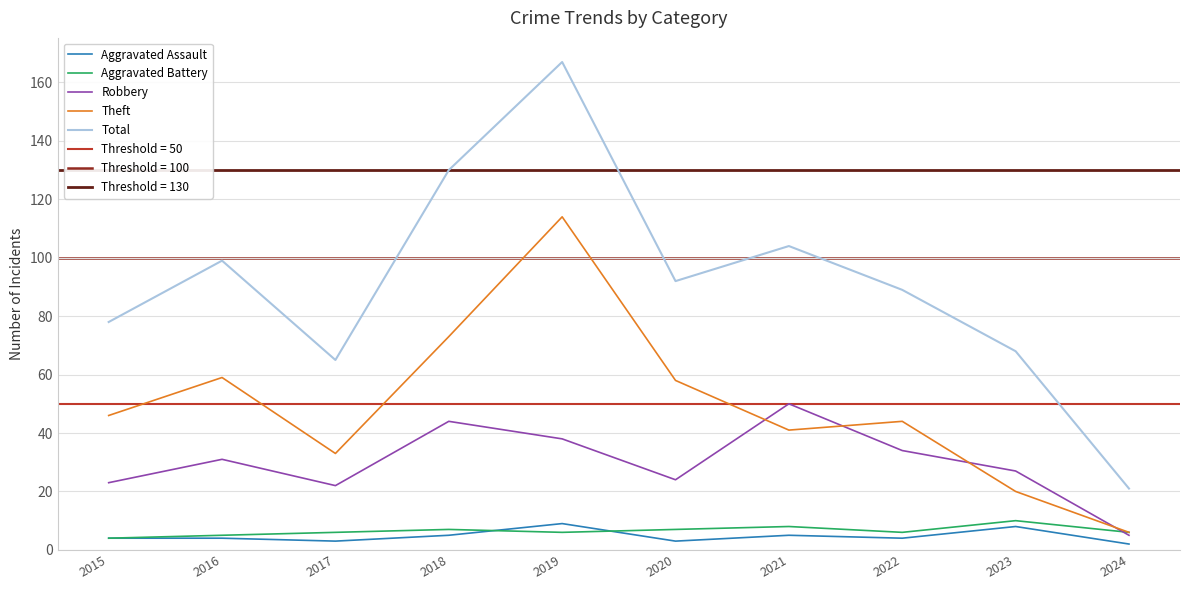

What is the approximate value of Total at 2016?

99